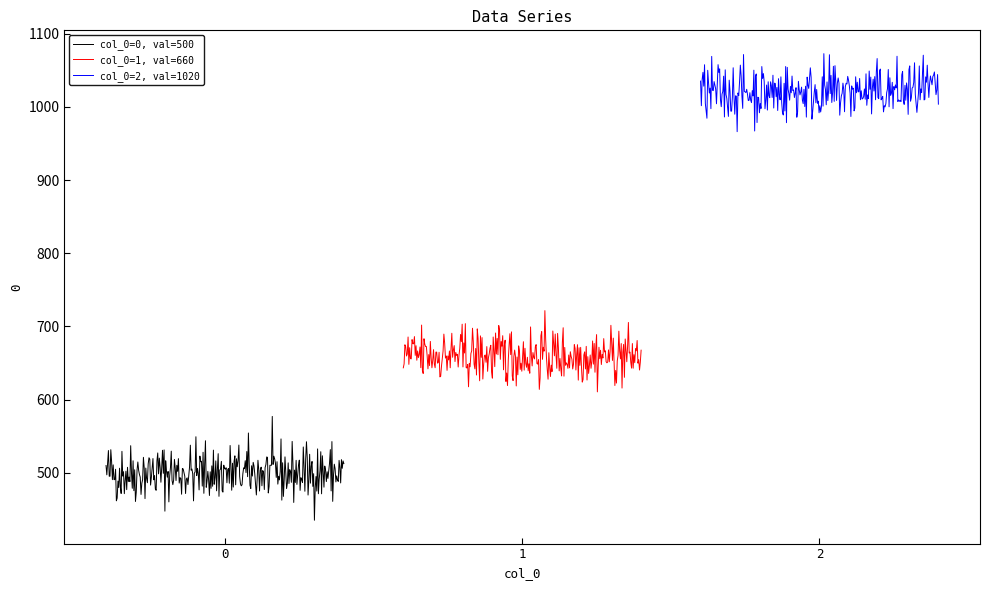

What is the average value?

727